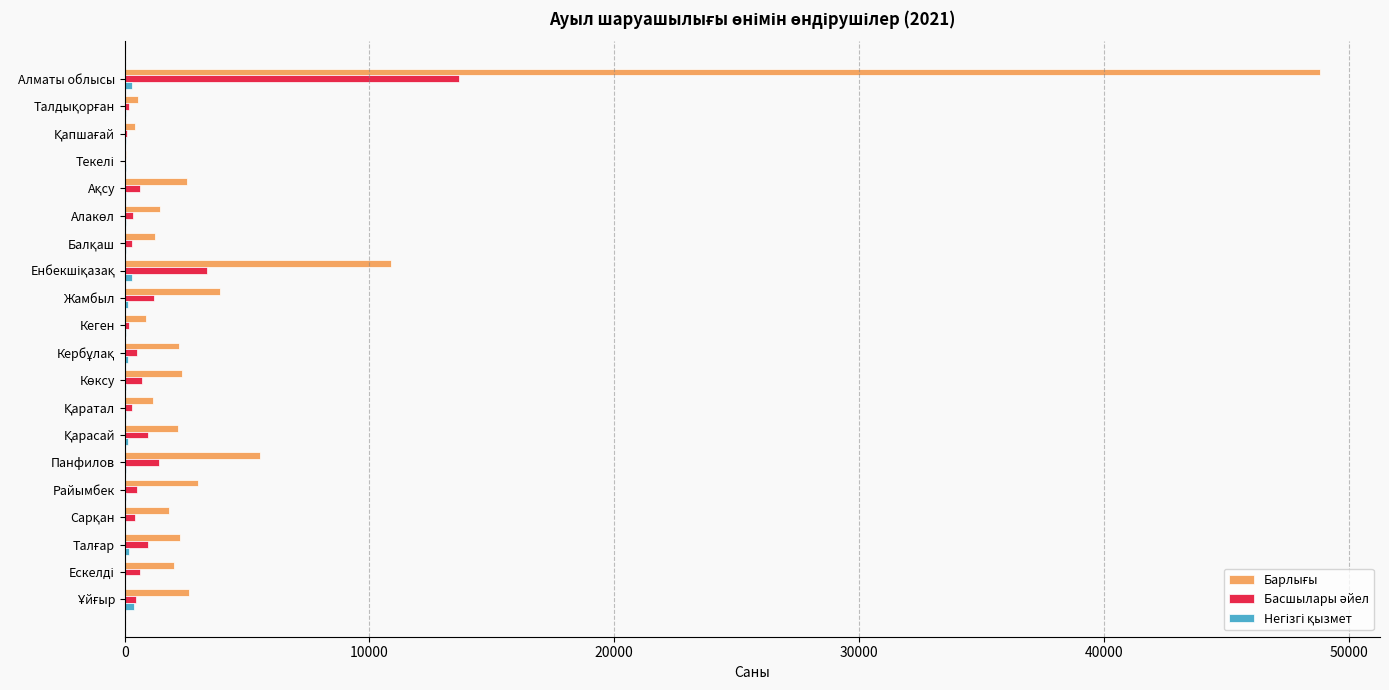

At which category is the sum across all series the highest?

Алматы облысы